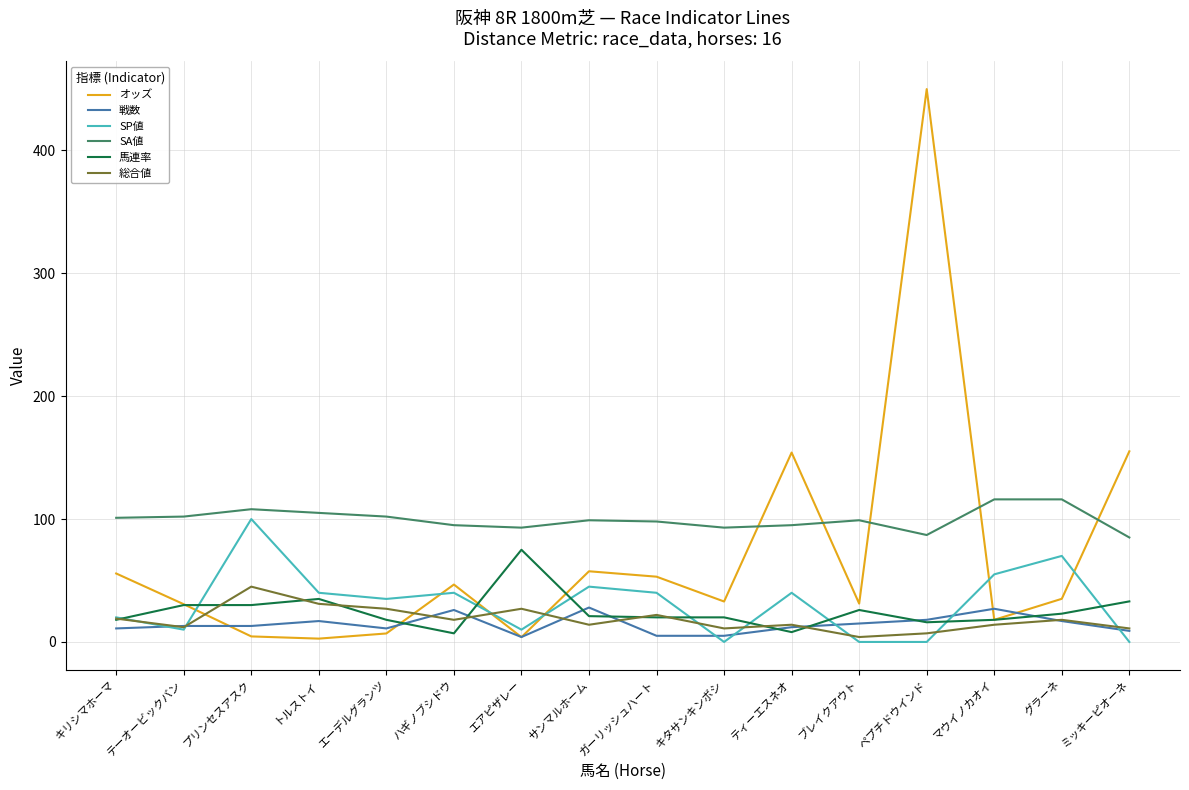

True or false: オッズ and SP値 intersect in this chart.

True